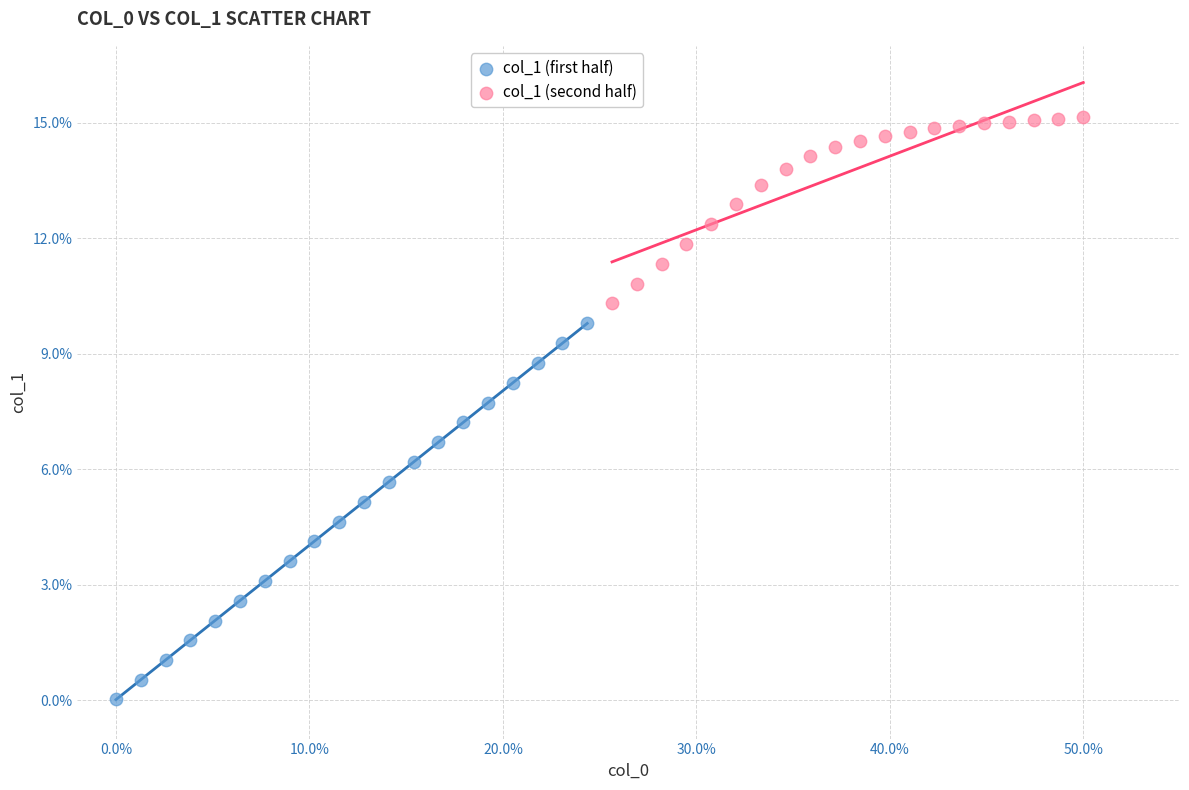

Which series has the widest spread of Y values?

col_1 (first half)